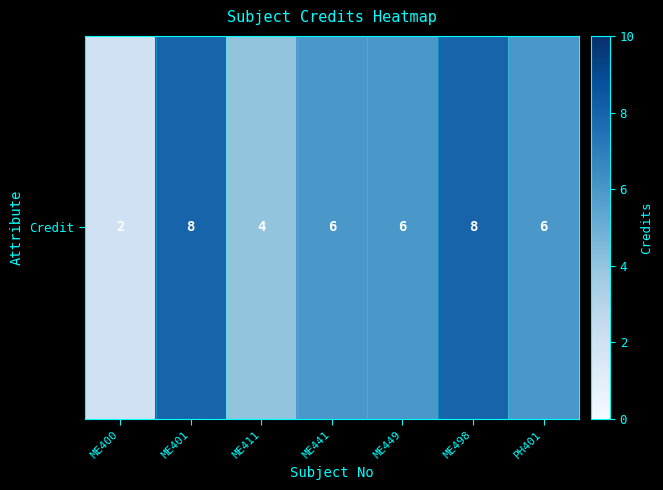

Between PH401 and ME441, which is larger?

PH401